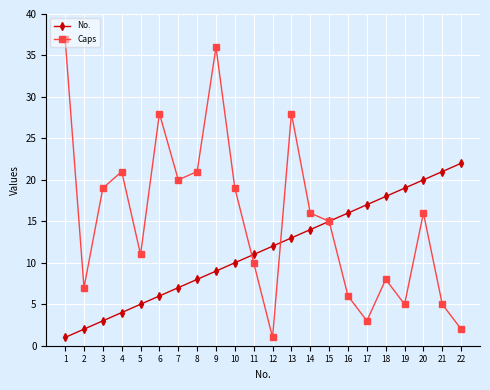

Between which two adjacent categories do No. and Caps first intersect?

10 and 11